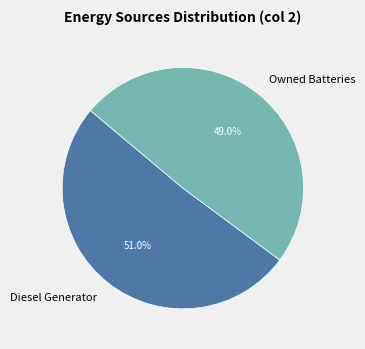

Which slice is the smallest?

Owned Batteries